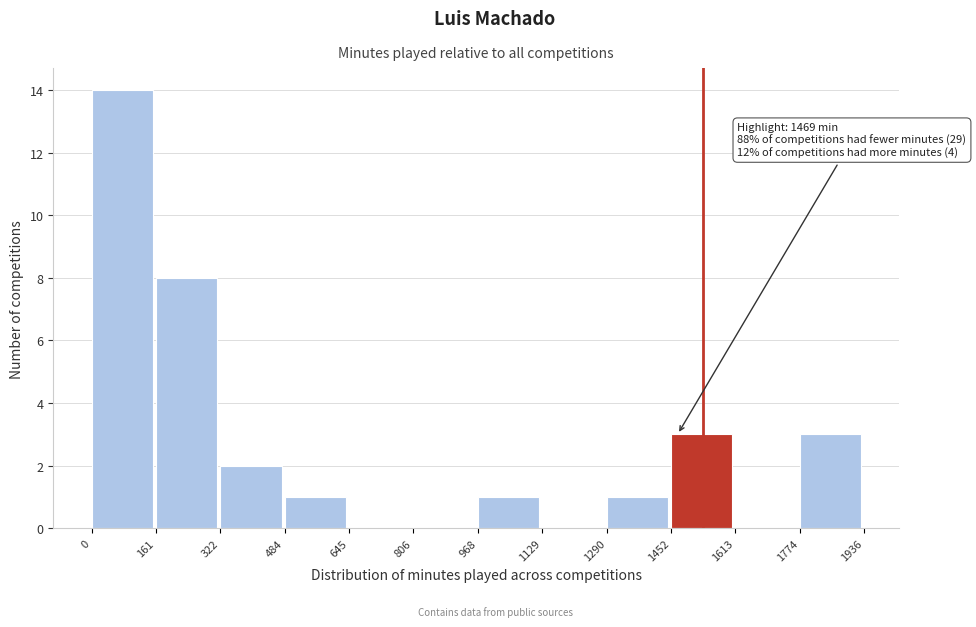

Which range on the x-axis has the tallest bar?

0 to 161